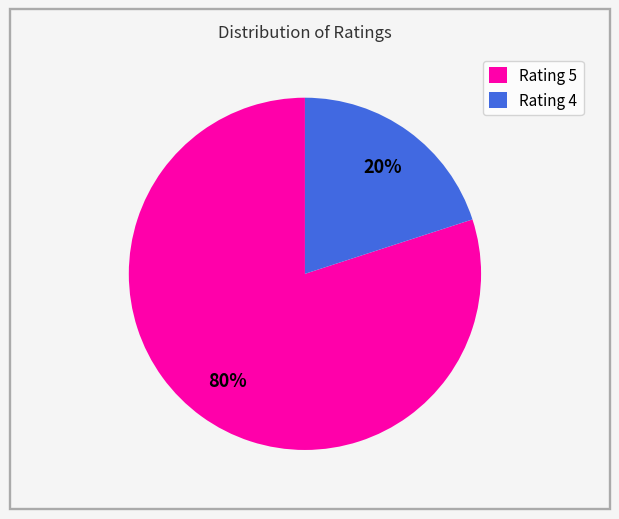

What is the smallest slice in the pie chart?

Rating 4